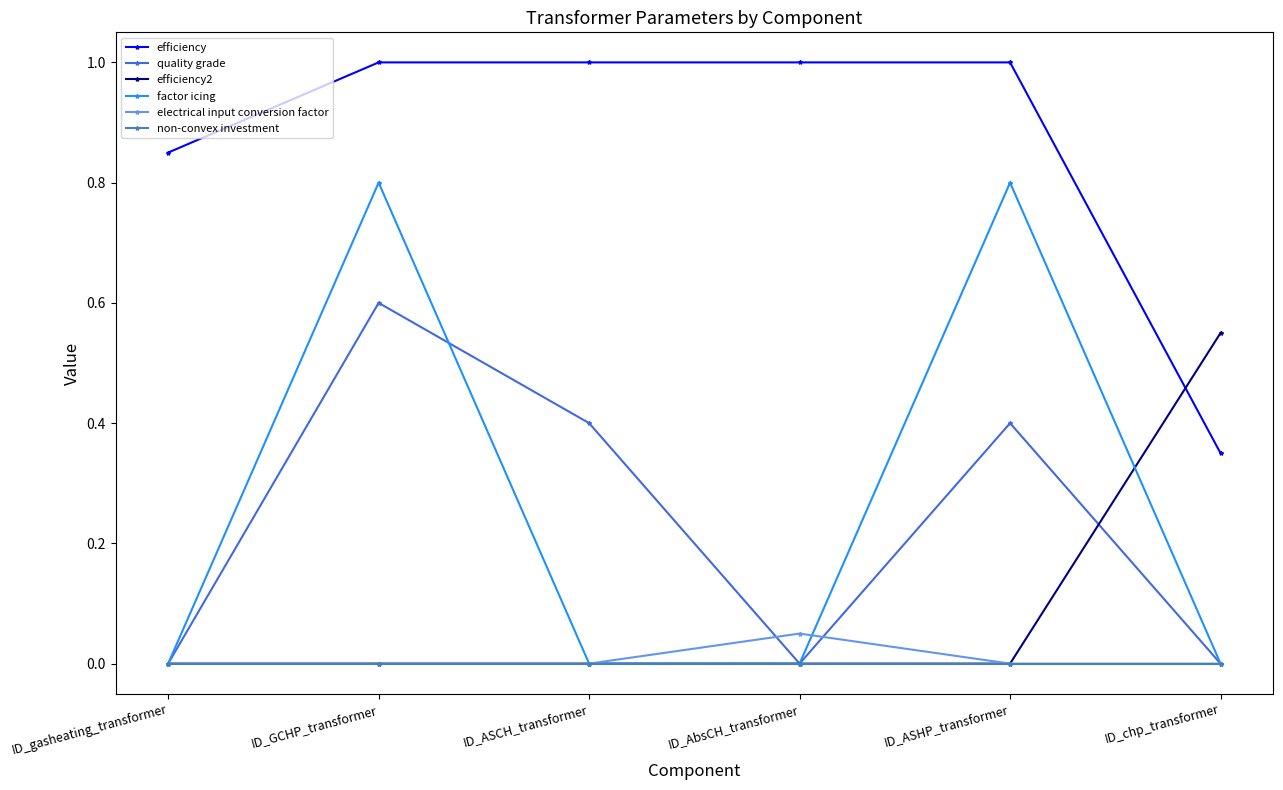

What is the label of the 5th point from the left?

ID_ASHP_transformer